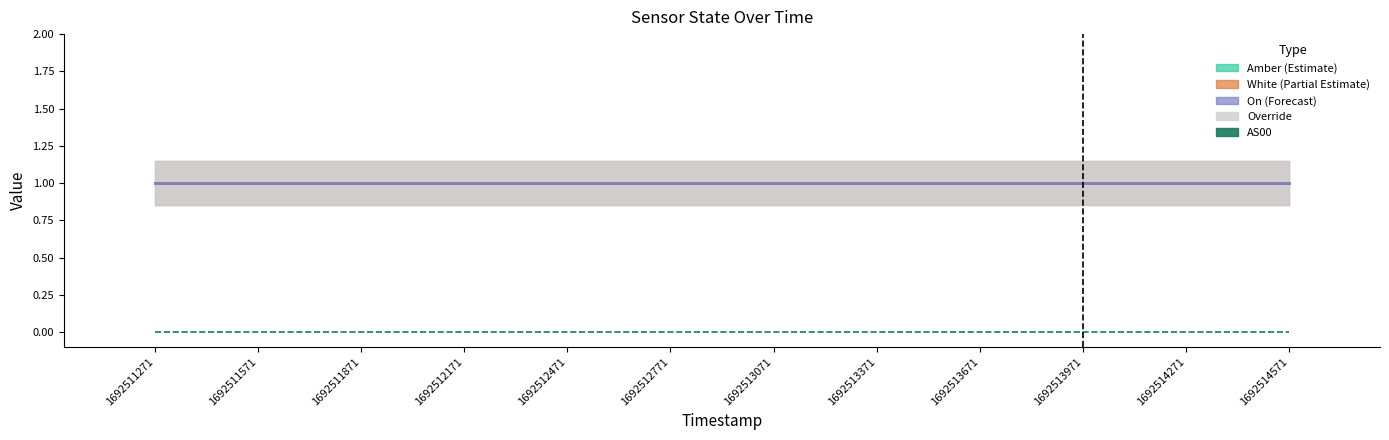

What is the spread (max minus min) of values at 1692513071?

1